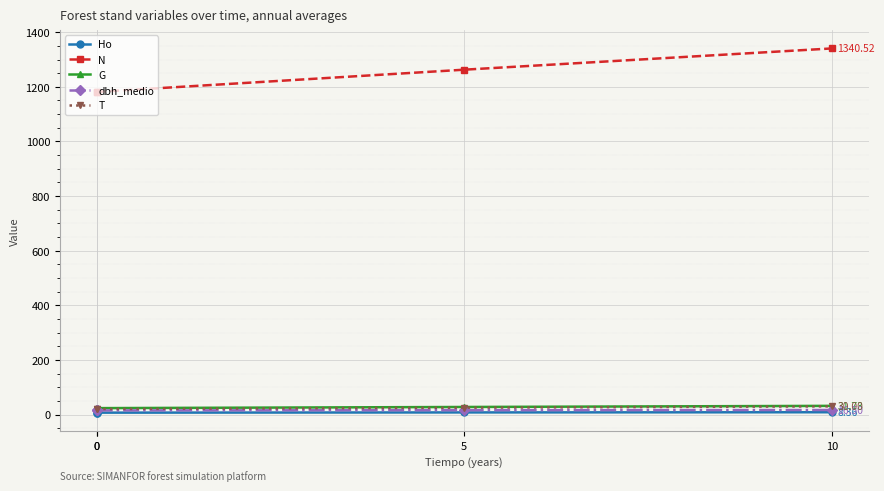

Which has a higher value, 10 or 5?

10